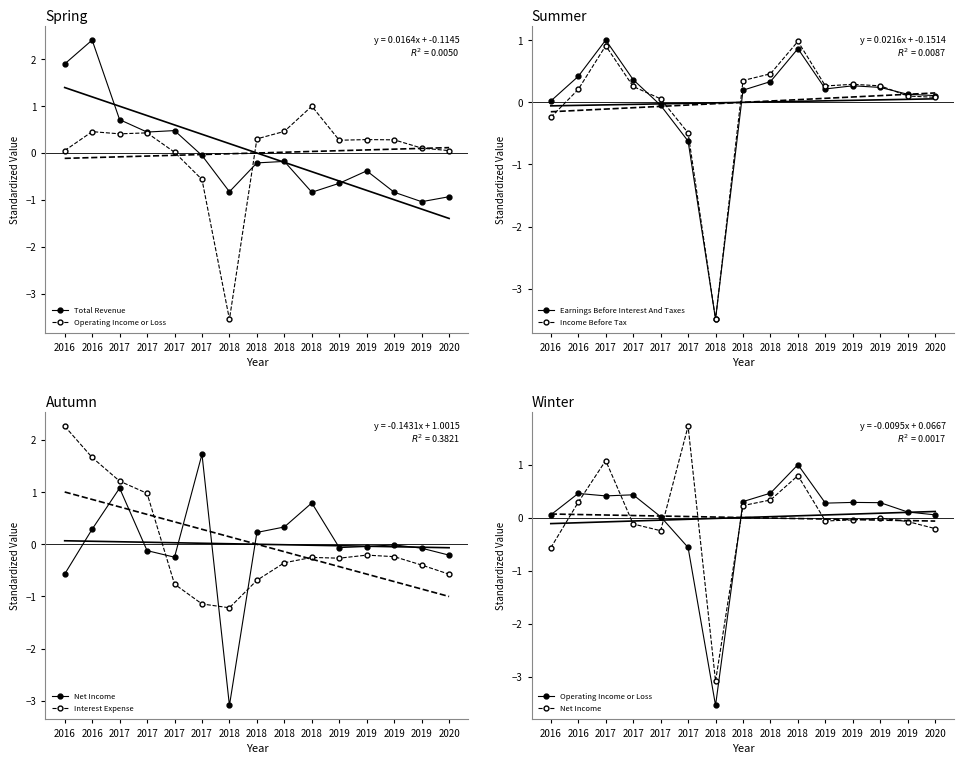

What is the sum of the Income Before Tax values at 2019 and 2019?

0.6